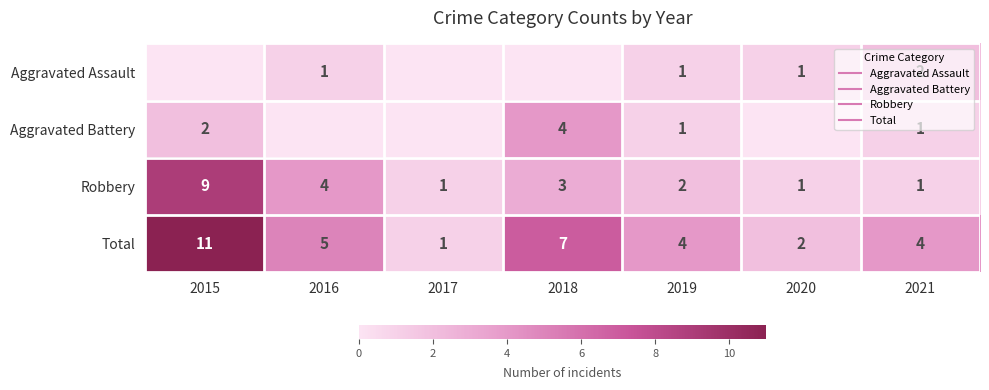

What is the sum of the Total values at 2019 and 2021?

8